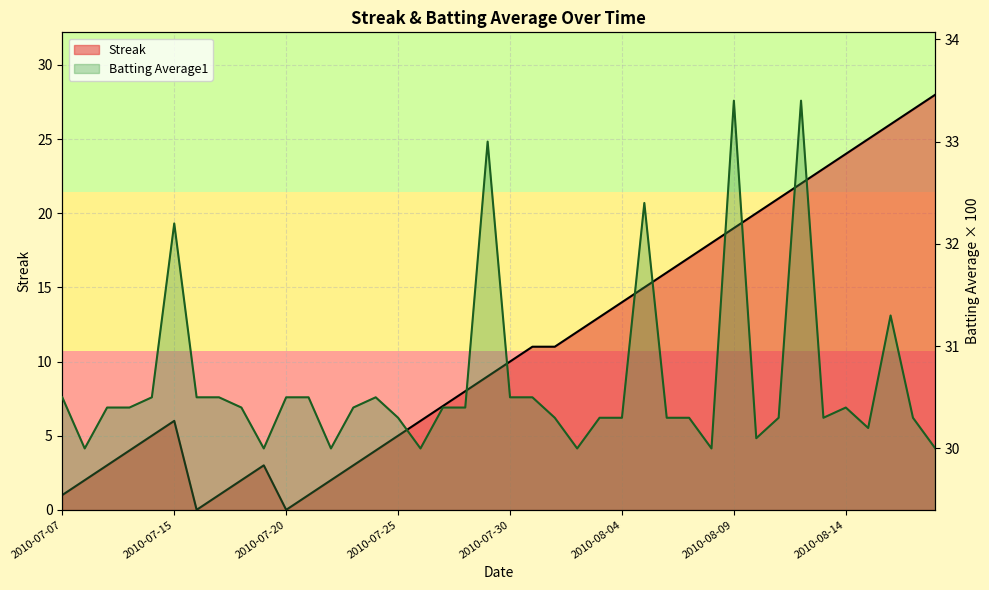

Reading left to right, extract all data points from this chart.

Streak: 2010-07-07=1.0	2010-07-08=2.0	2010-07-09=3.0	2010-07-10=4.0	2010-07-11=5.0	2010-07-15=6.0	2010-07-16=0.0	2010-07-17=1.0	2010-07-18=2.0	2010-07-19=3.0	2010-07-20=0.0	2010-07-21=1.0	2010-07-22=2.0	2010-07-23=3.0	2010-07-24=4.0	2010-07-25=5.0	2010-07-26=6.0	2010-07-27=7.0	2010-07-28=8.0	2010-07-29=9.0	2010-07-30=10.0	2010-07-31=11.0	2010-08-01=11.0	2010-08-02=12.0	2010-08-03=13.0	2010-08-04=14.0	2010-08-05=15.0	2010-08-06=16.0	2010-08-07=17.0	2010-08-08=18.0	2010-08-09=19.0	2010-08-10=20.0	2010-08-11=21.0	2010-08-12=22.0	2010-08-13=23.0	2010-08-14=24.0	2010-08-15=25.0	2010-08-16=26.0	2010-08-17=27.0	2010-08-18=28.0
Batting Average1: 2010-07-07=30.5	2010-07-08=30.0	2010-07-09=30.4	2010-07-10=30.4	2010-07-11=30.5	2010-07-15=32.2	2010-07-16=30.5	2010-07-17=30.5	2010-07-18=30.4	2010-07-19=30.0	2010-07-20=30.5	2010-07-21=30.5	2010-07-22=30.0	2010-07-23=30.4	2010-07-24=30.5	2010-07-25=30.3	2010-07-26=30.0	2010-07-27=30.4	2010-07-28=30.4	2010-07-29=33.0	2010-07-30=30.5	2010-07-31=30.5	2010-08-01=30.3	2010-08-02=30.0	2010-08-03=30.3	2010-08-04=30.3	2010-08-05=32.4	2010-08-06=30.3	2010-08-07=30.3	2010-08-08=30.0	2010-08-09=33.4	2010-08-10=30.1	2010-08-11=30.3	2010-08-12=33.4	2010-08-13=30.3	2010-08-14=30.4	2010-08-15=30.2	2010-08-16=31.3	2010-08-17=30.3	2010-08-18=30.0